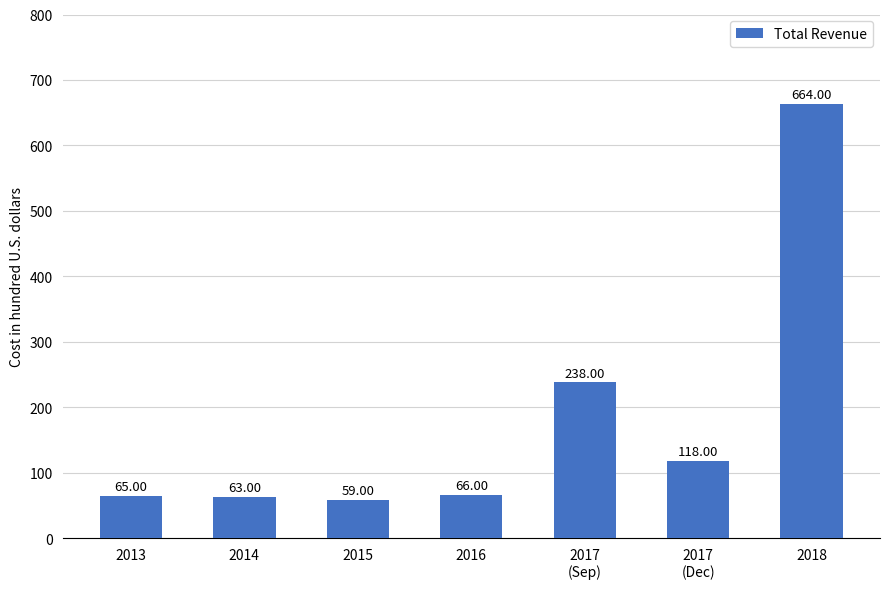

Does the chart contain any negative values?

No